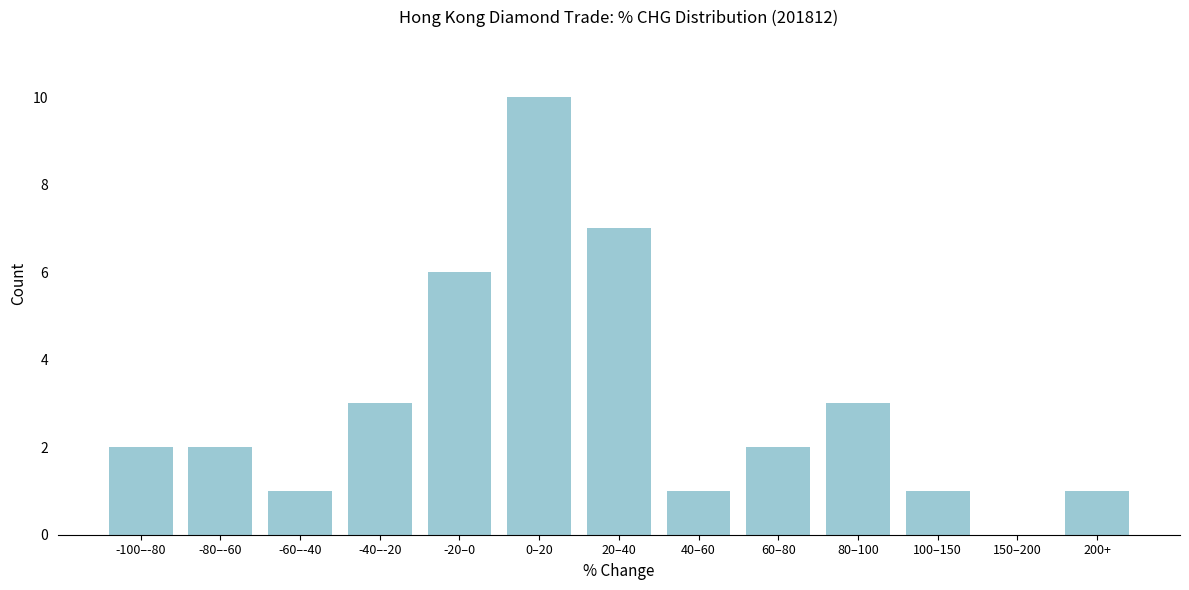

What is the maximum value shown in the chart?

10